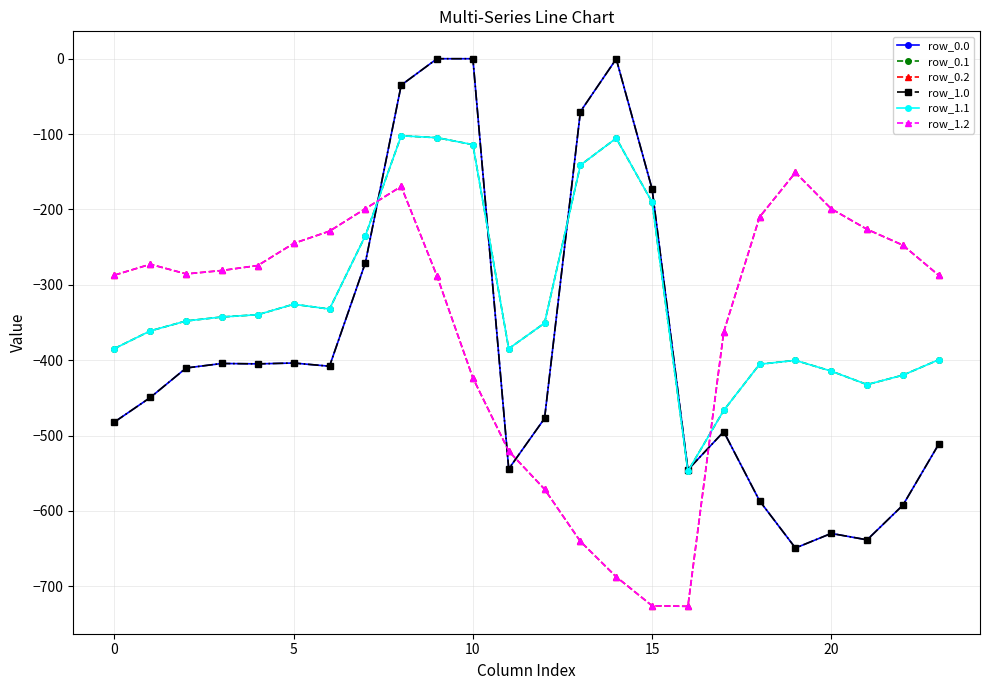

Is this an area chart (filled region under the line)?

No